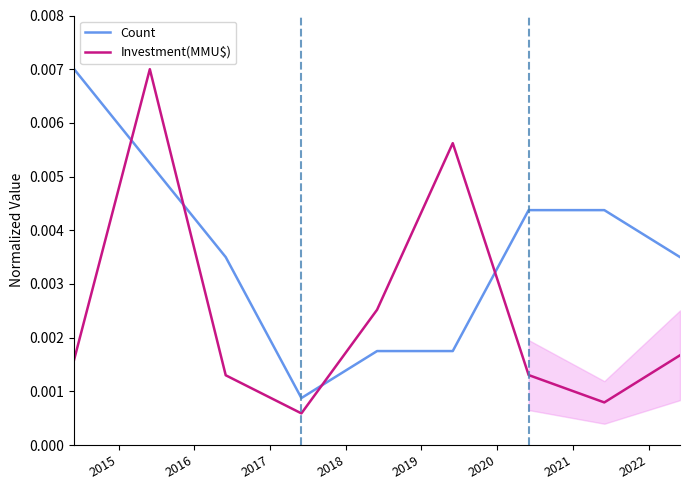

Count the number of categories in the chart.

9